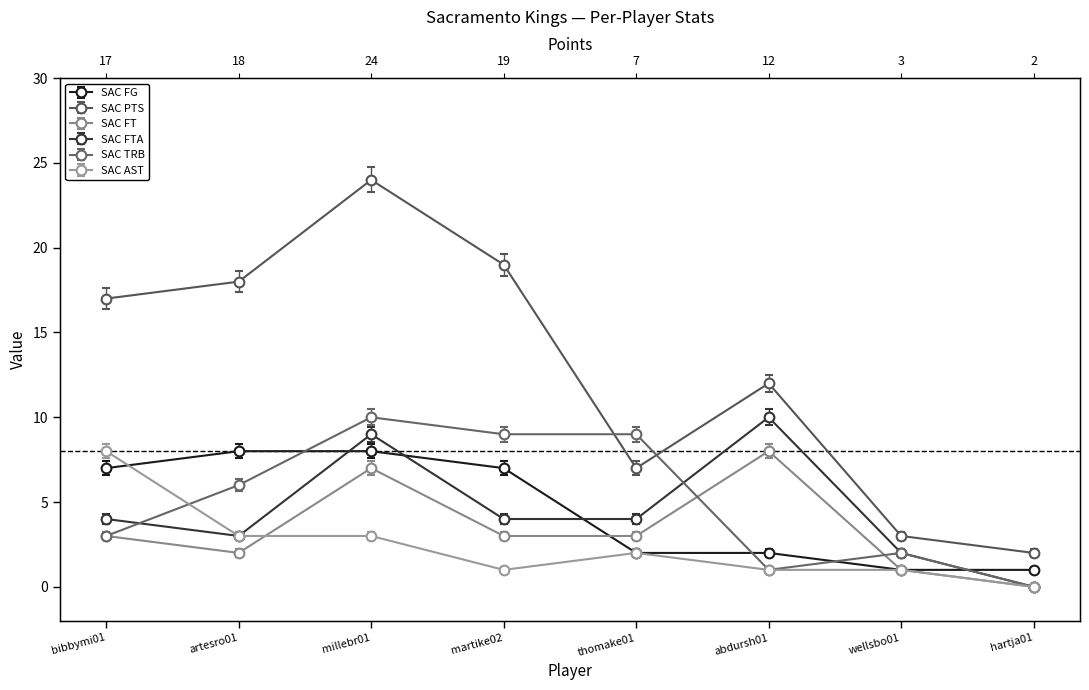

Which series has the largest total across all categories?

SAC PTS